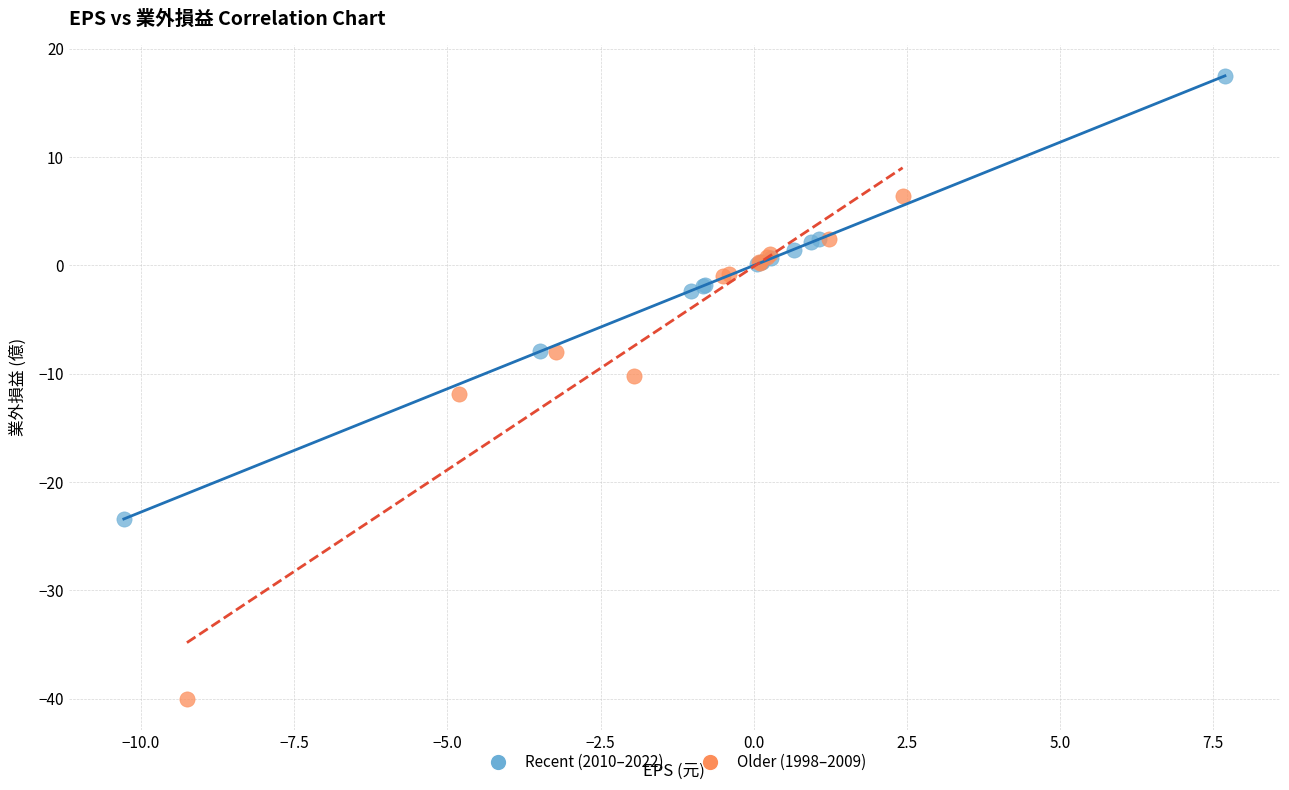

Which series has the widest spread of Y values?

Older (1998–2009)